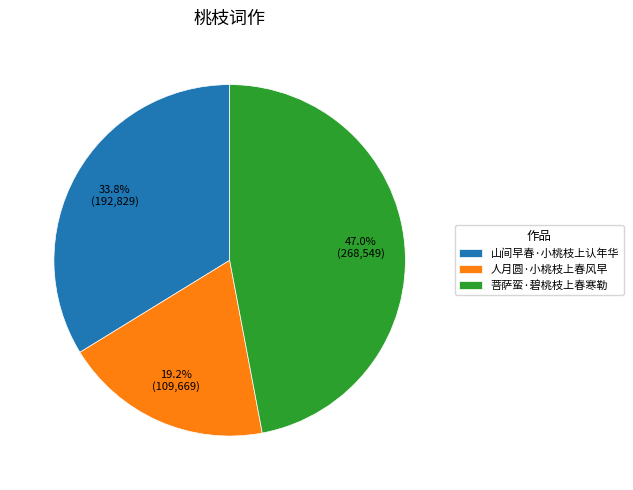

What is the smallest slice in the pie chart?

人月圆·小桃枝上春风早